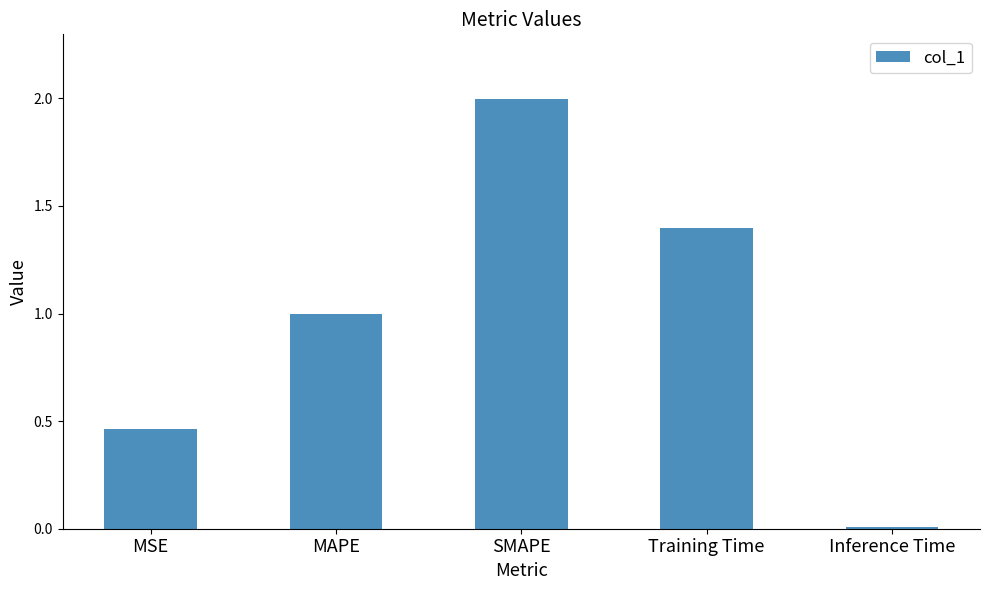

The value at MAPE is 1.5. True or false?

False